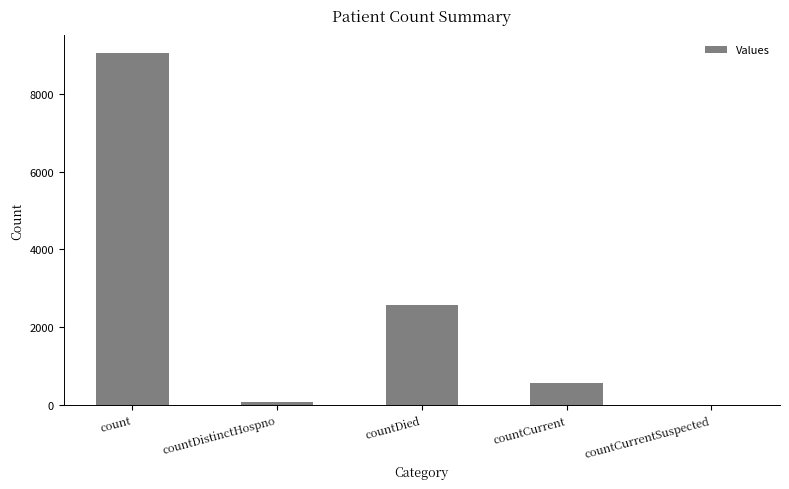

Approximately how many times larger is the value at countCurrent compared to countDied?

0.2